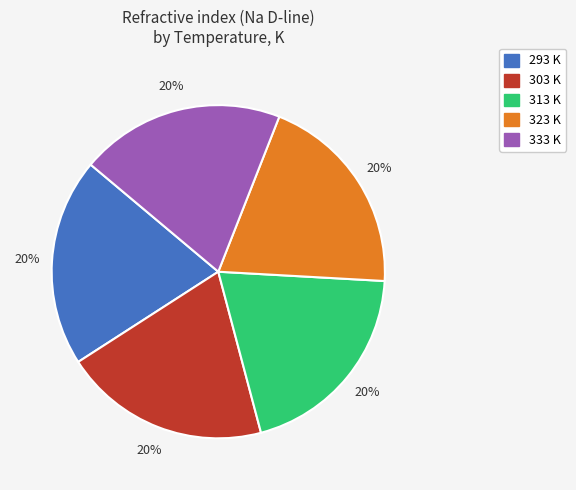

Do 323 and 313 together represent more than half of the pie?

No